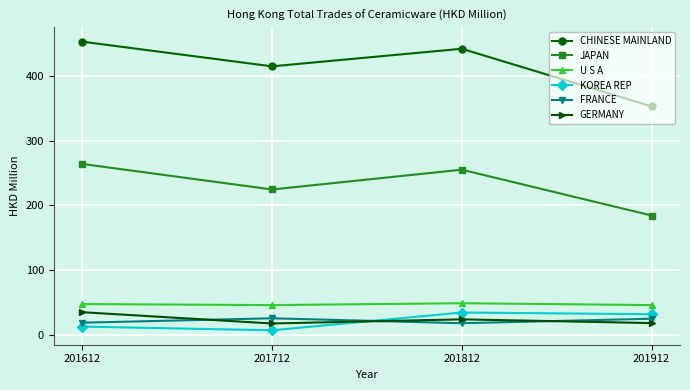

Is it true that CHINESE MAINLAND equals 352.7 at 201912?

True